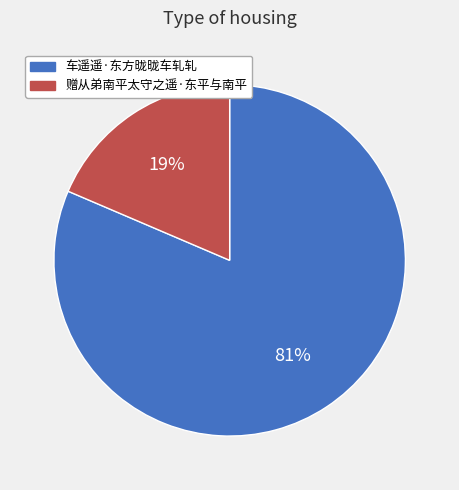

Is it true that 赠从弟南平太守之遥·东平与南平 is 19% of the pie?

True